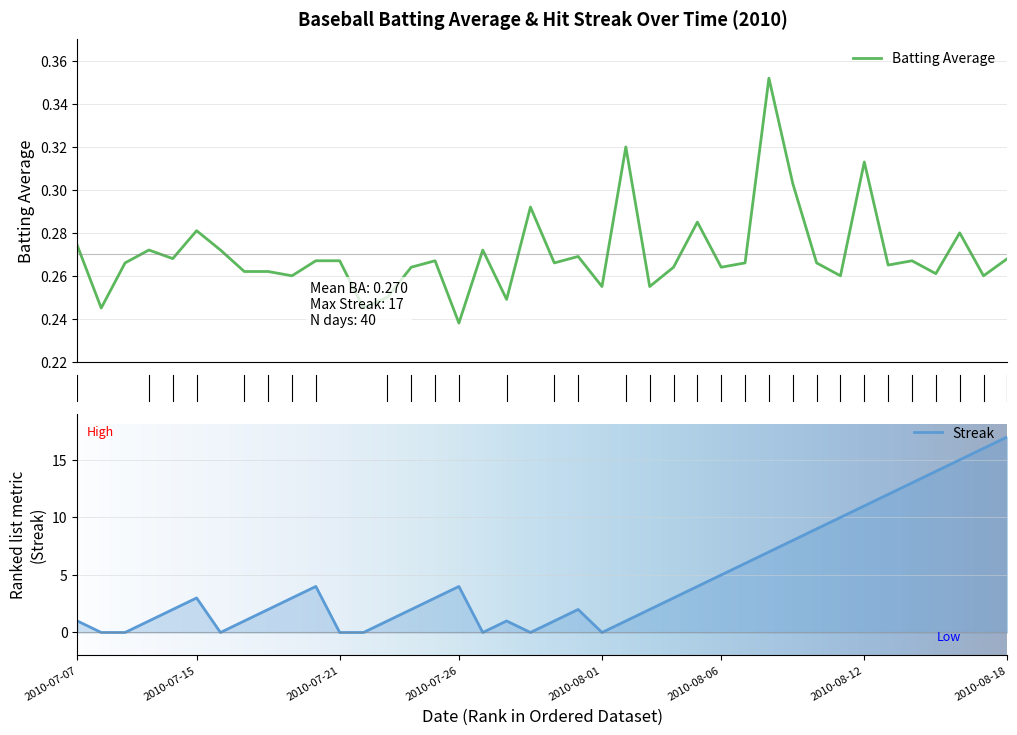

How many data points does each series have?

40